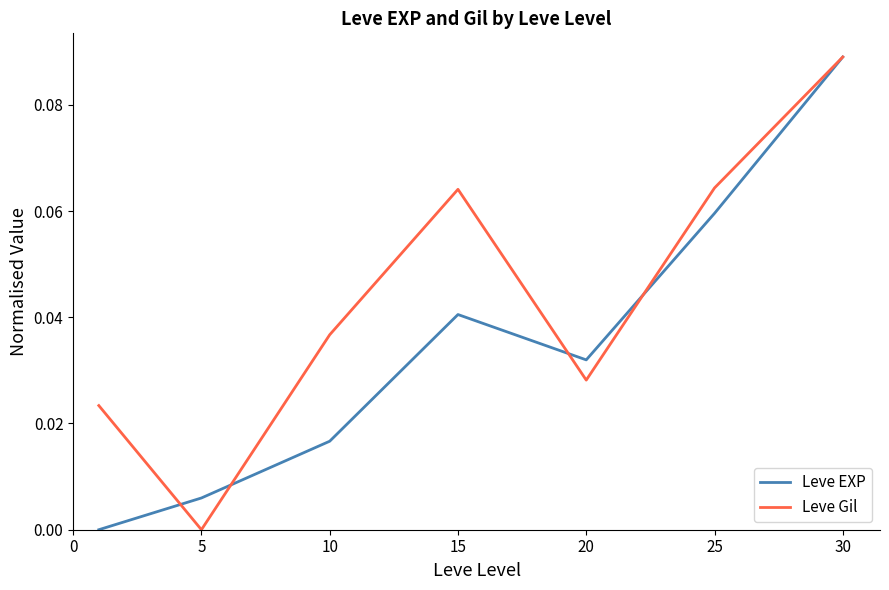

At how many categories does at least one series exceed 0?

7